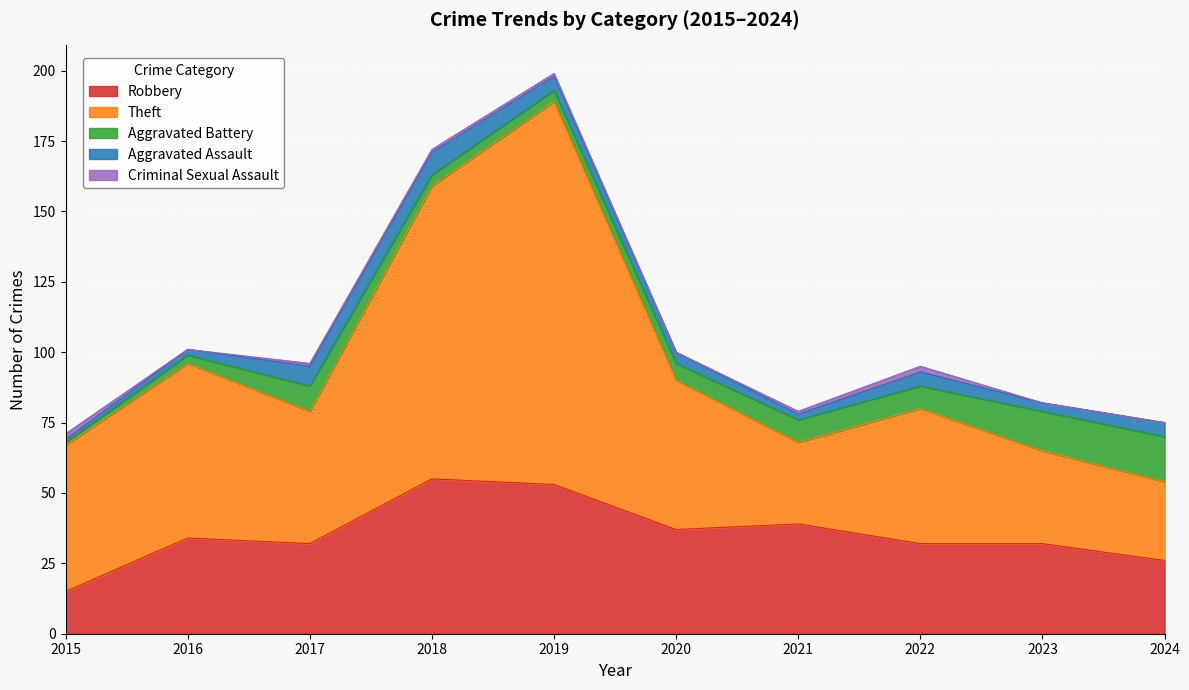

What is the difference between the highest and lowest values at 2023?

33